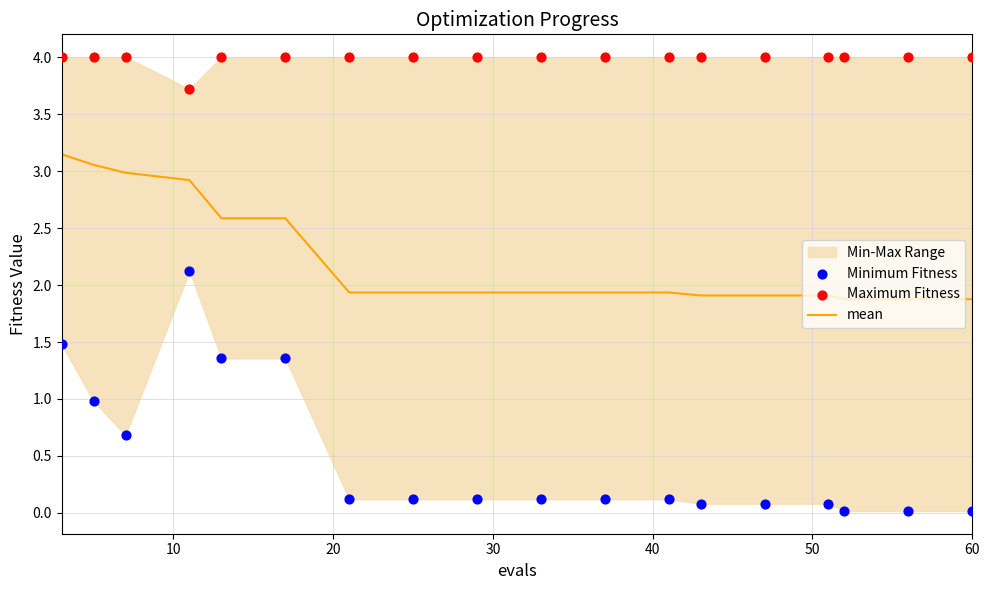

Which series has the largest Y range (max minus min)?

Minimum Fitness